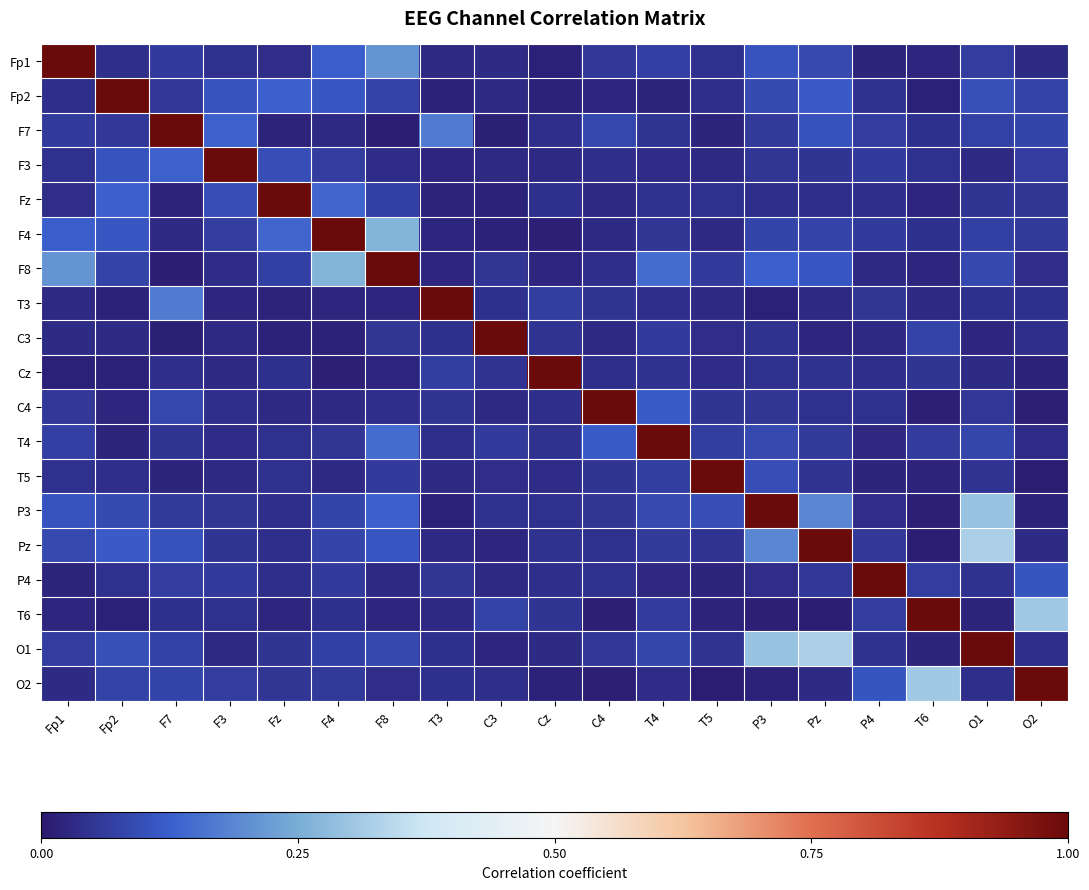

Which label corresponds to the smallest value in the chart?

O2